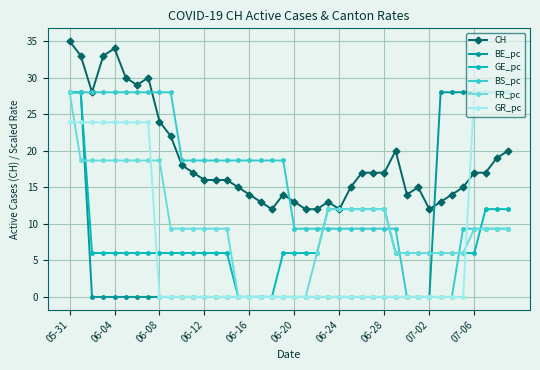

True or false: CH has more than 1 points higher than both neighbors.

True